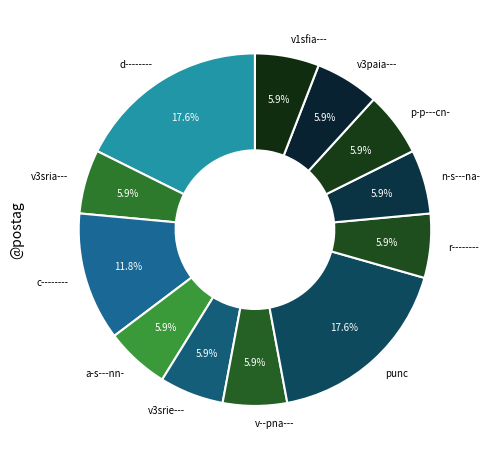

To the nearest percent, what percentage of the pie is v3srie---?

6%